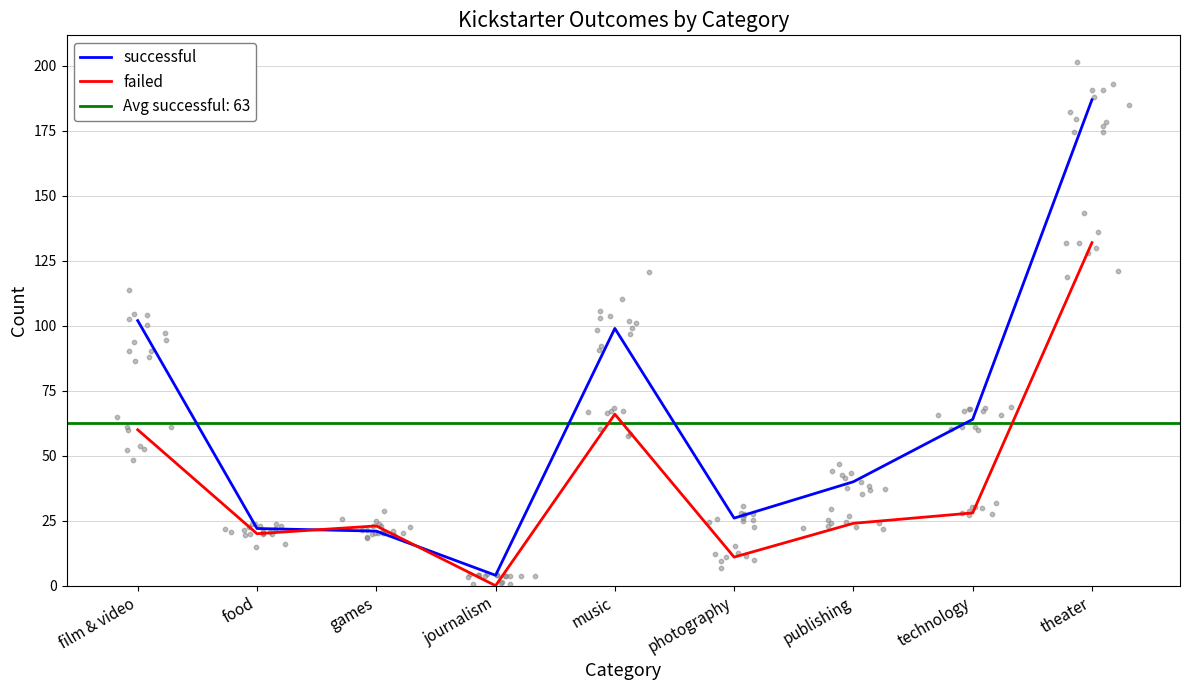

Which series reaches the maximum Y coordinate?

successful